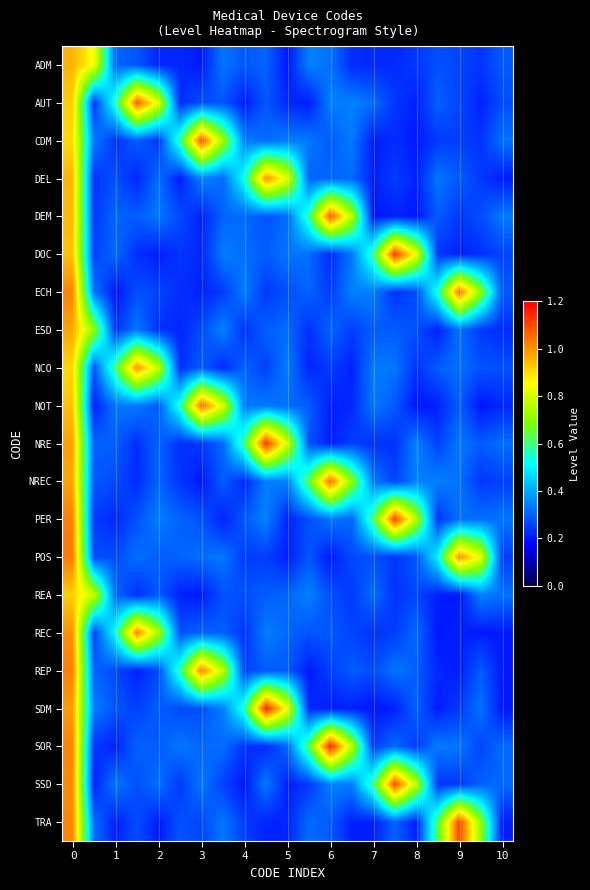

What is the smallest value displayed?

0.2